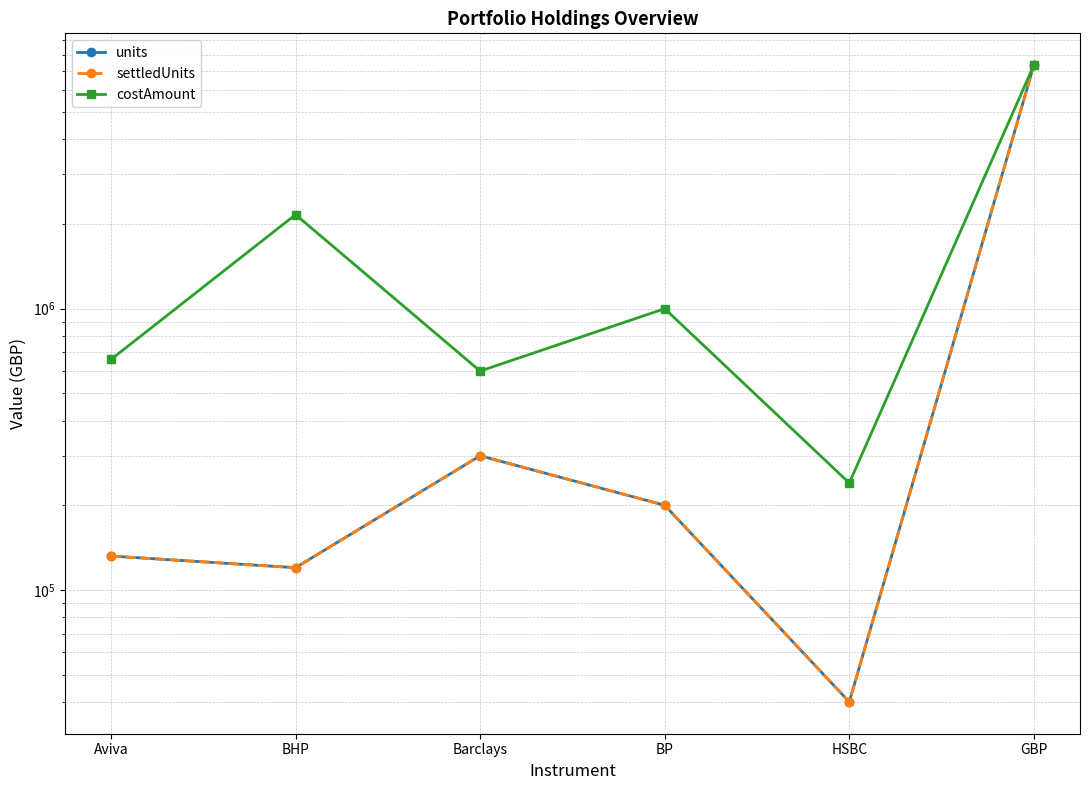

Between Aviva and GBP, which is larger?

GBP